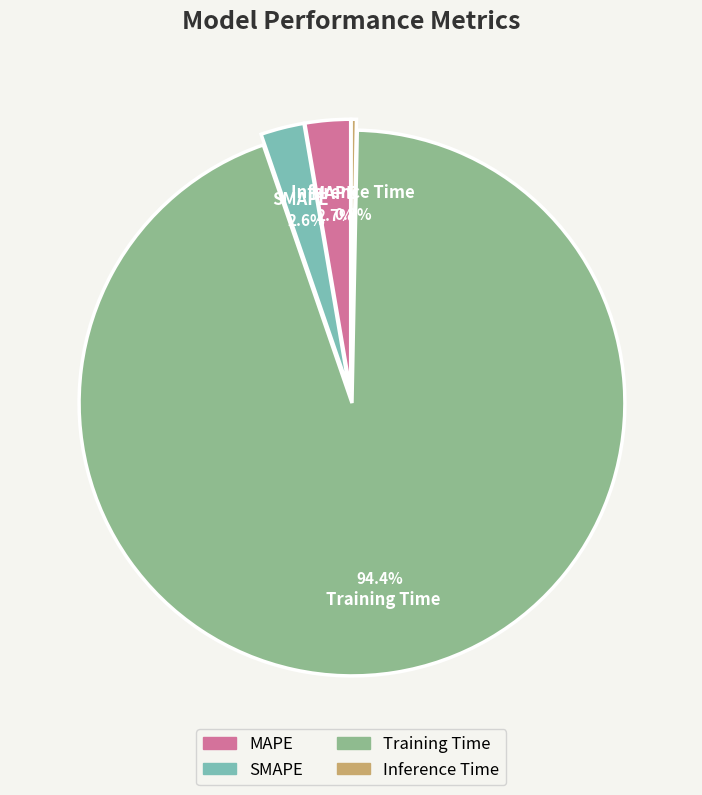

What is the majority slice?

Training Time